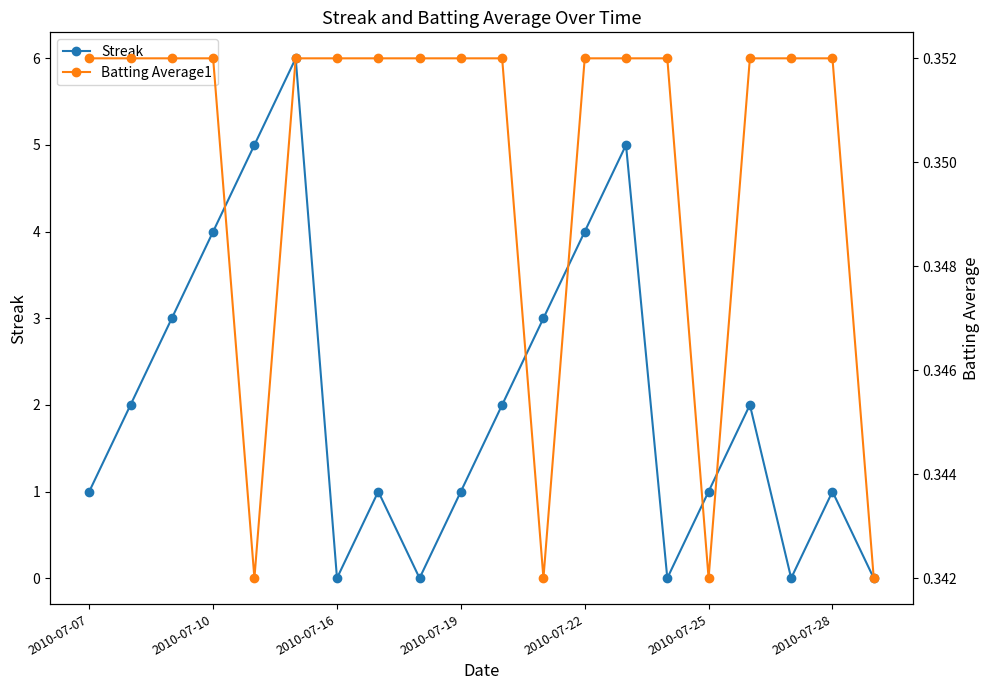

Is the value of Batting Average1 at 13 greater than the value of Streak at 11?

No